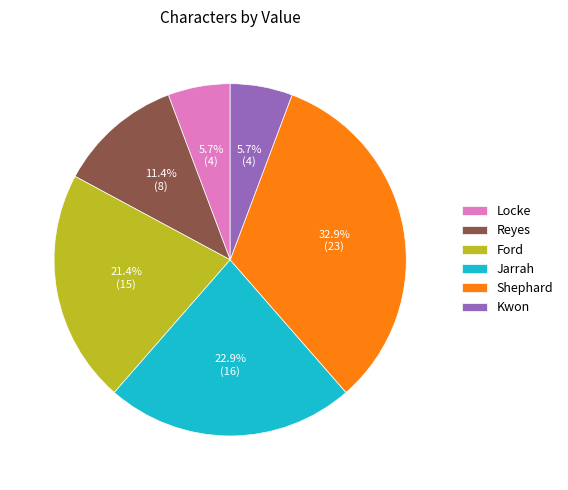

What portion of the pie excludes Kwon?

94.3%